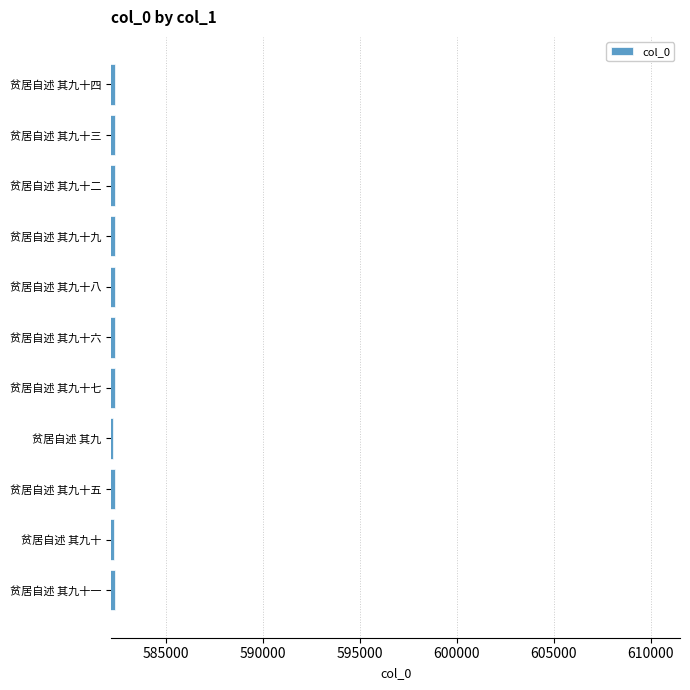

What is the ratio of the value at 贫居自述 其九十六 to the value at 贫居自述 其九?

1.0